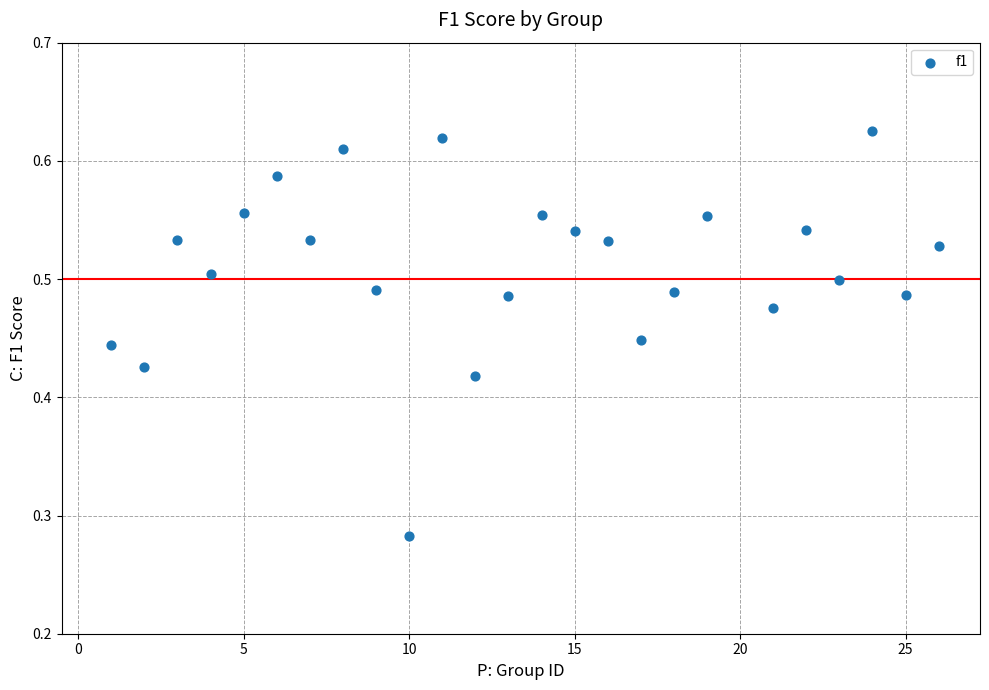

What is the range of X values (max minus min)?

25.0